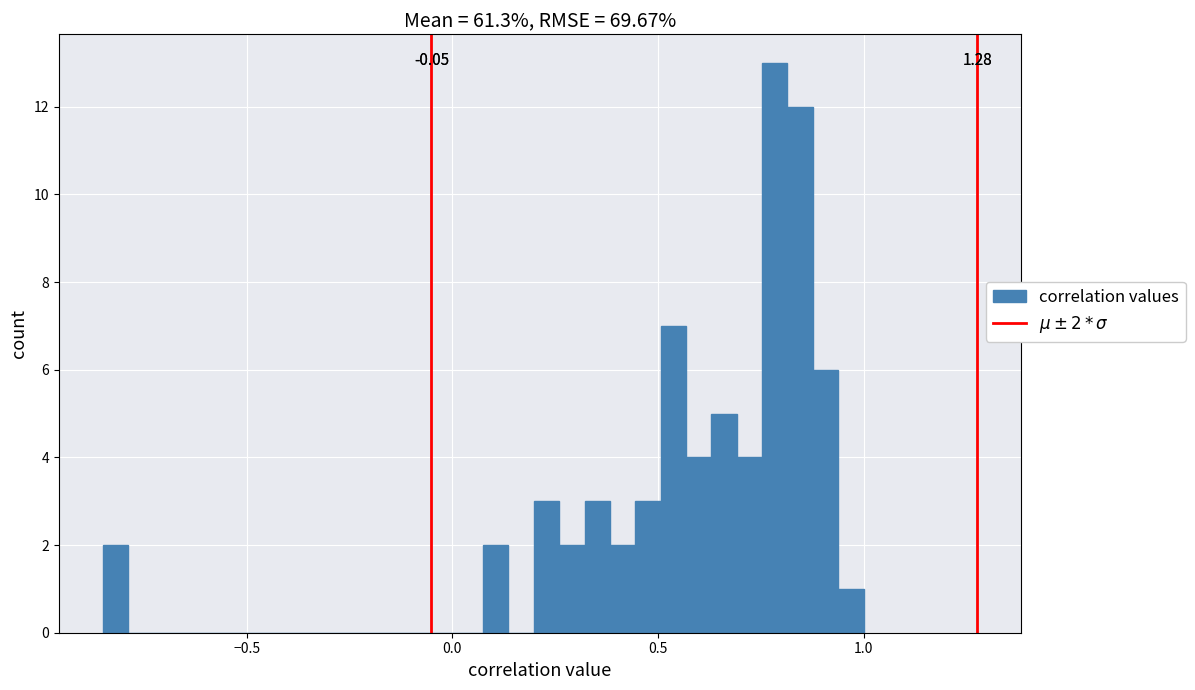

Around what value on the x-axis is the tallest bar? Give the approximate position of its centre, as read against the axis.

0.80